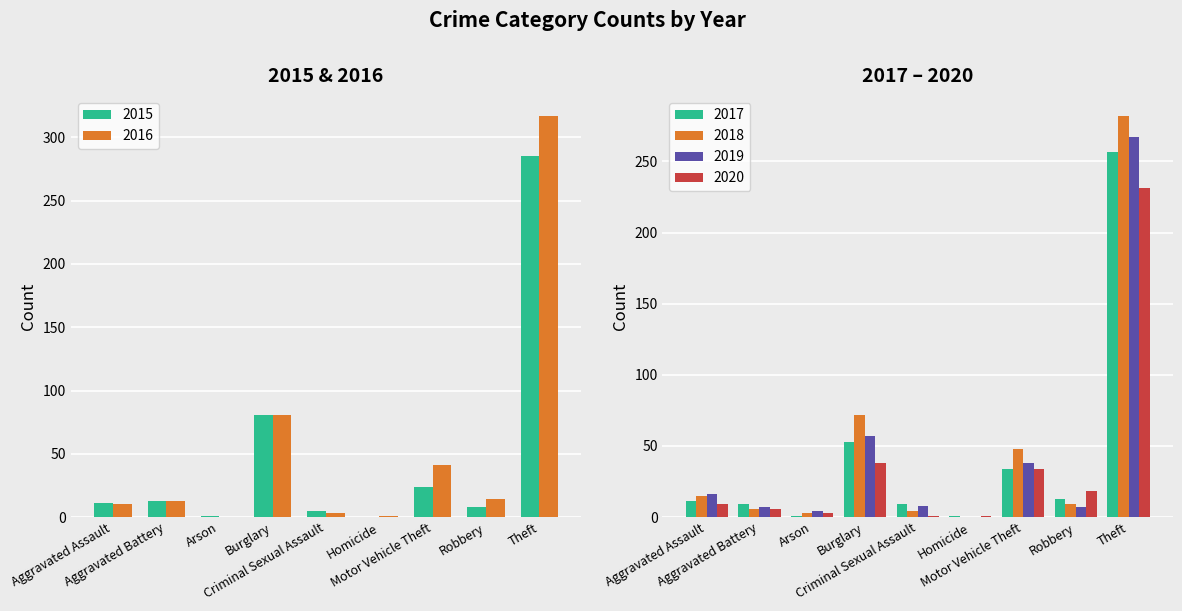

What is the average value of the 2020 series?

38